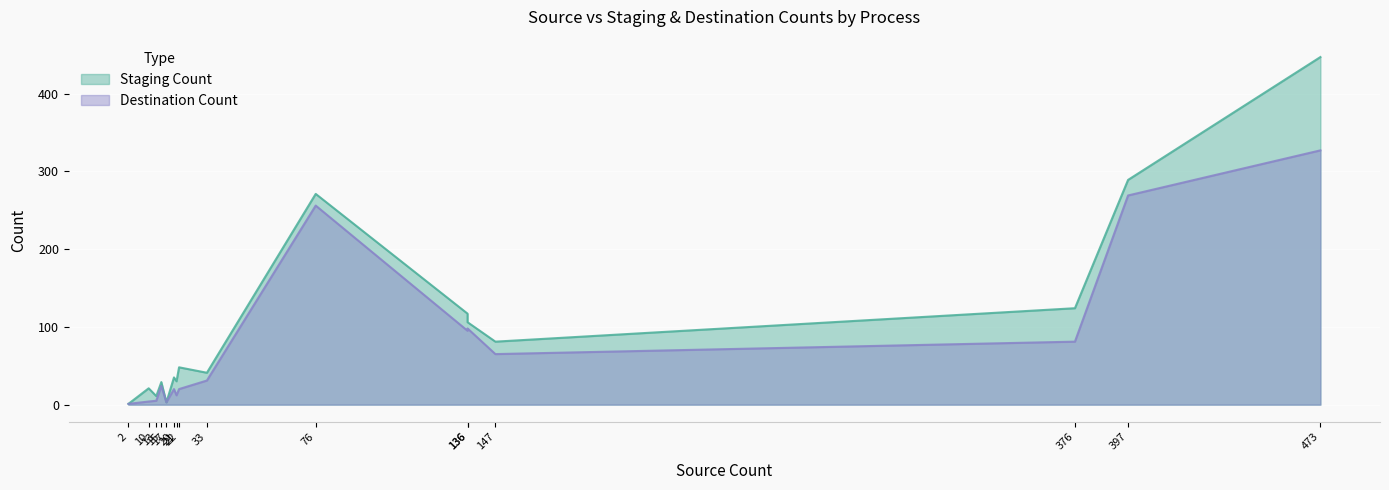

List the series in order of their peak value, highest first.

Staging Count, Destination Count